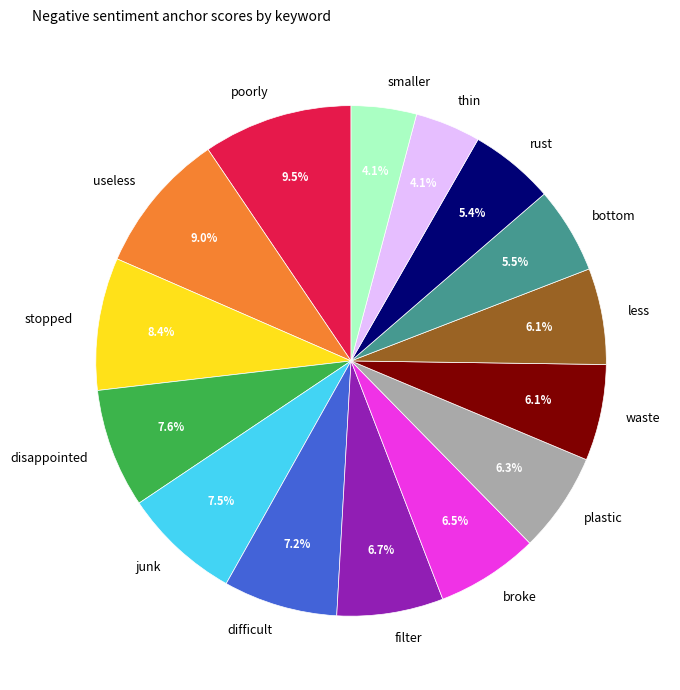

Does stopped represent more than half of the total?

No